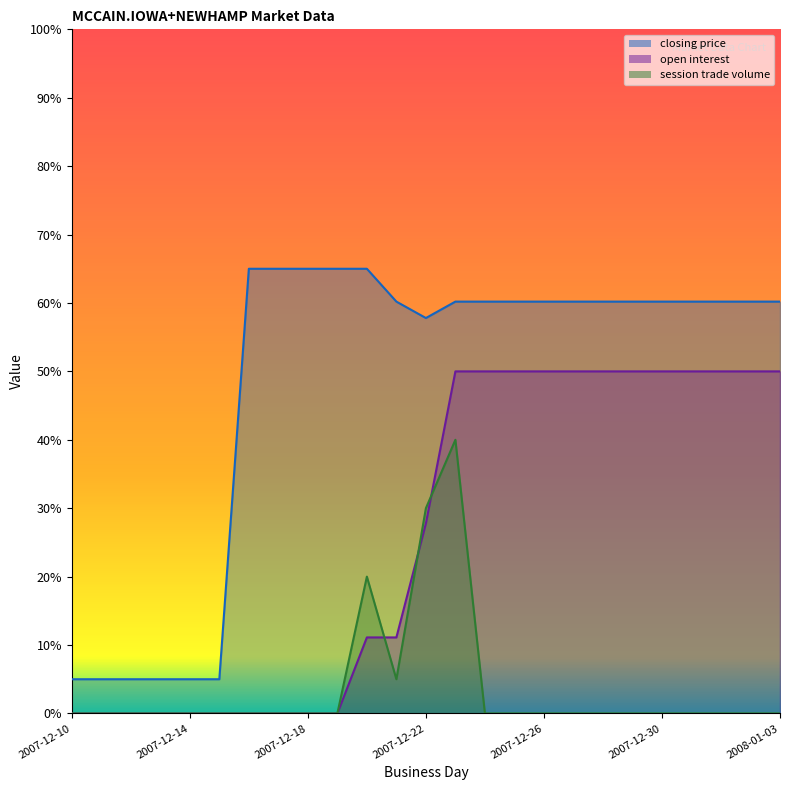

What is the label of the 15th point from the left?

2007-12-24